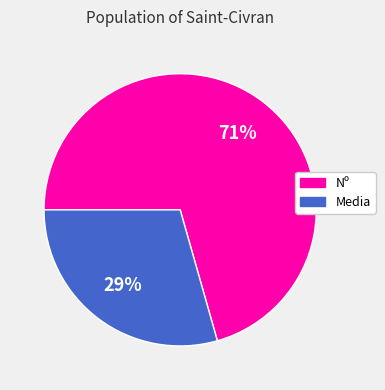

Does Nº represent more than half of the total?

Yes